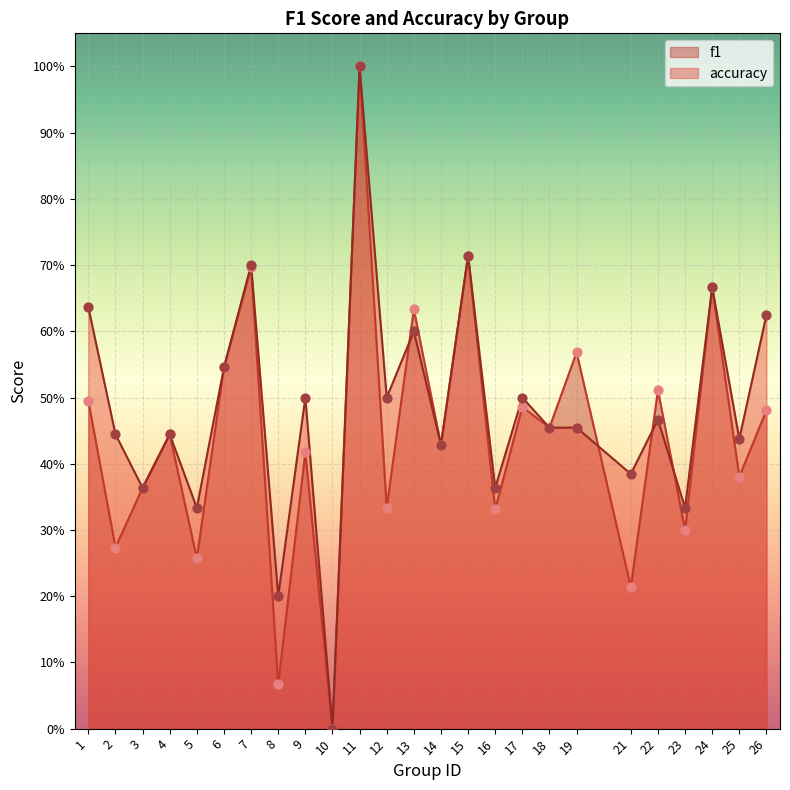

What are all the series names shown in the legend?

f1, accuracy